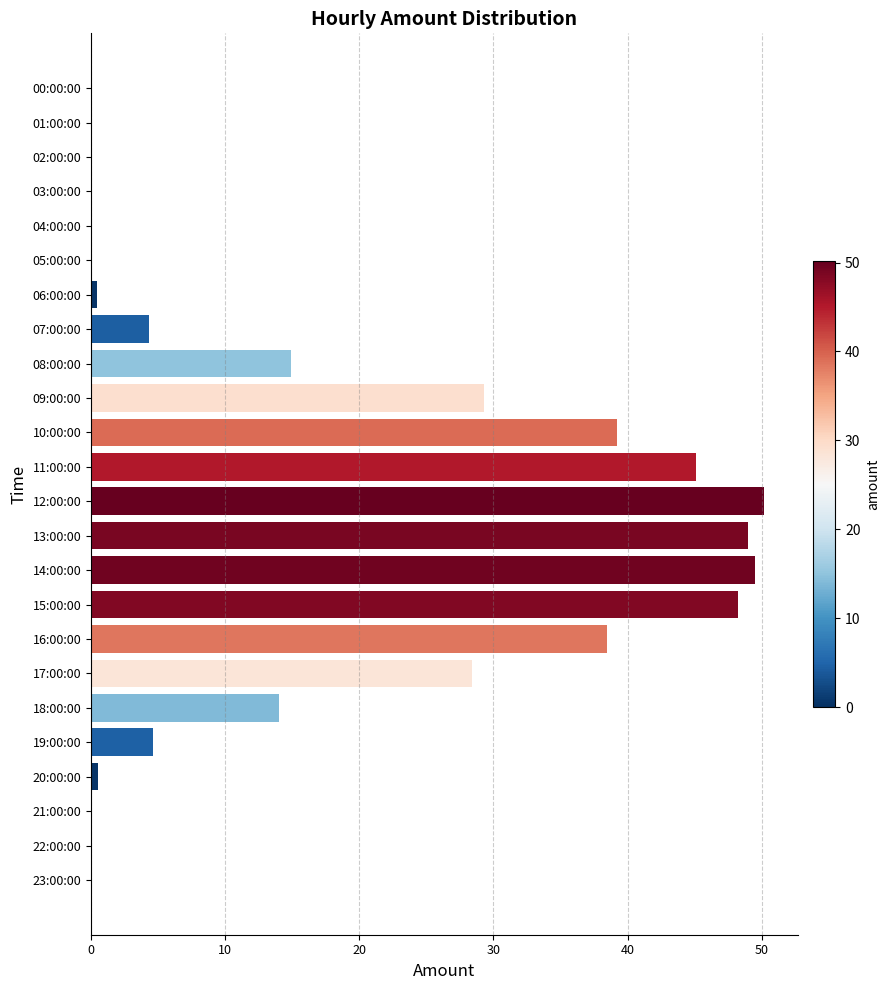

What is the change in value from 10:00:00 to 21:00:00?

-39.2